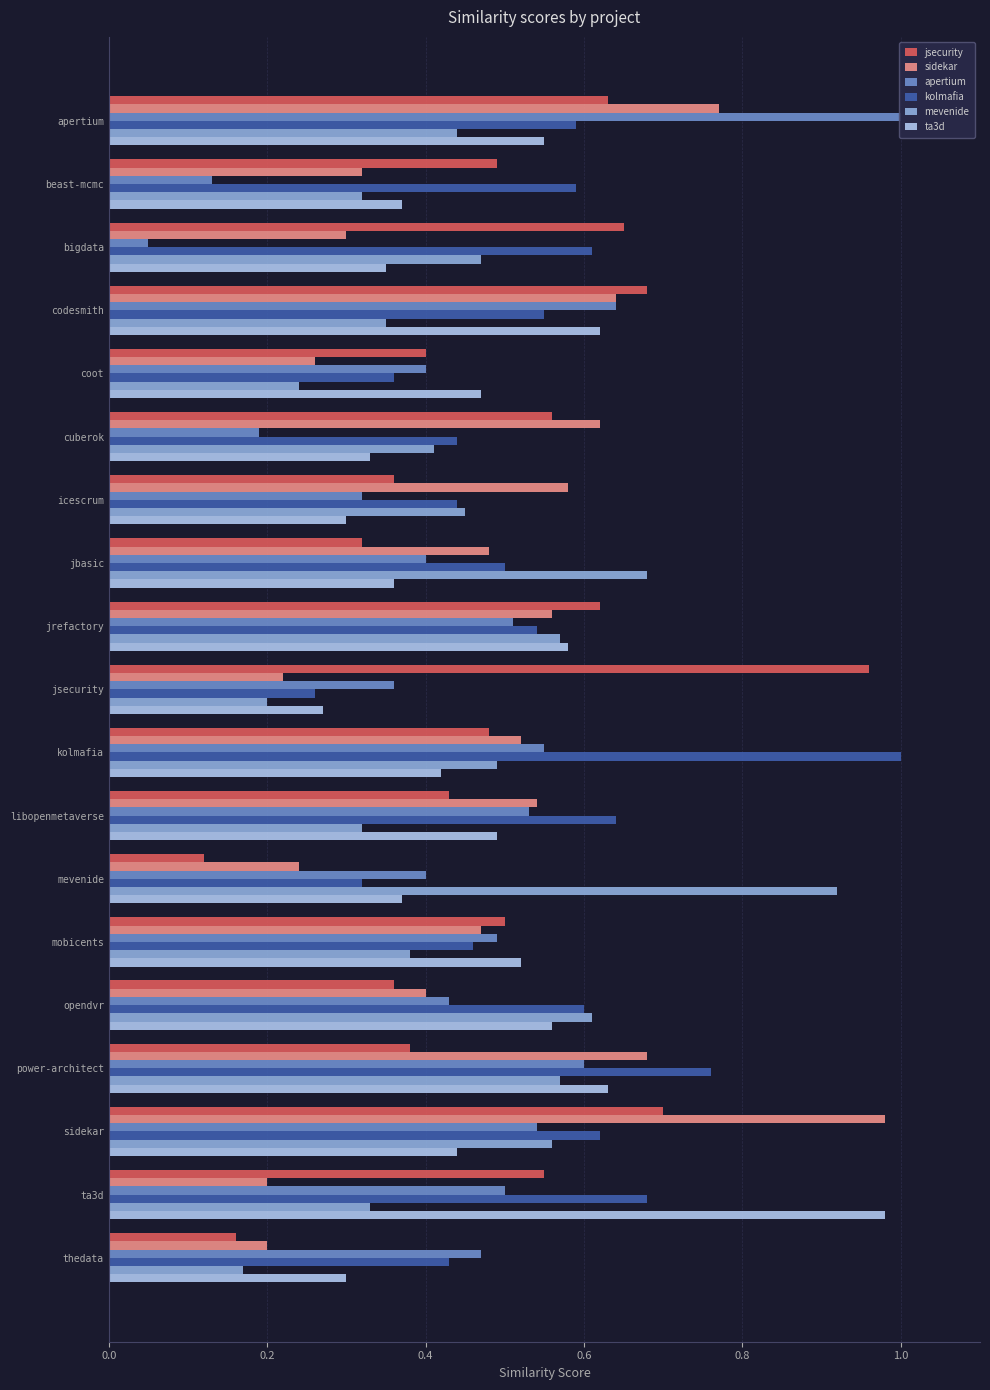

Count the number of categories in the chart.

19